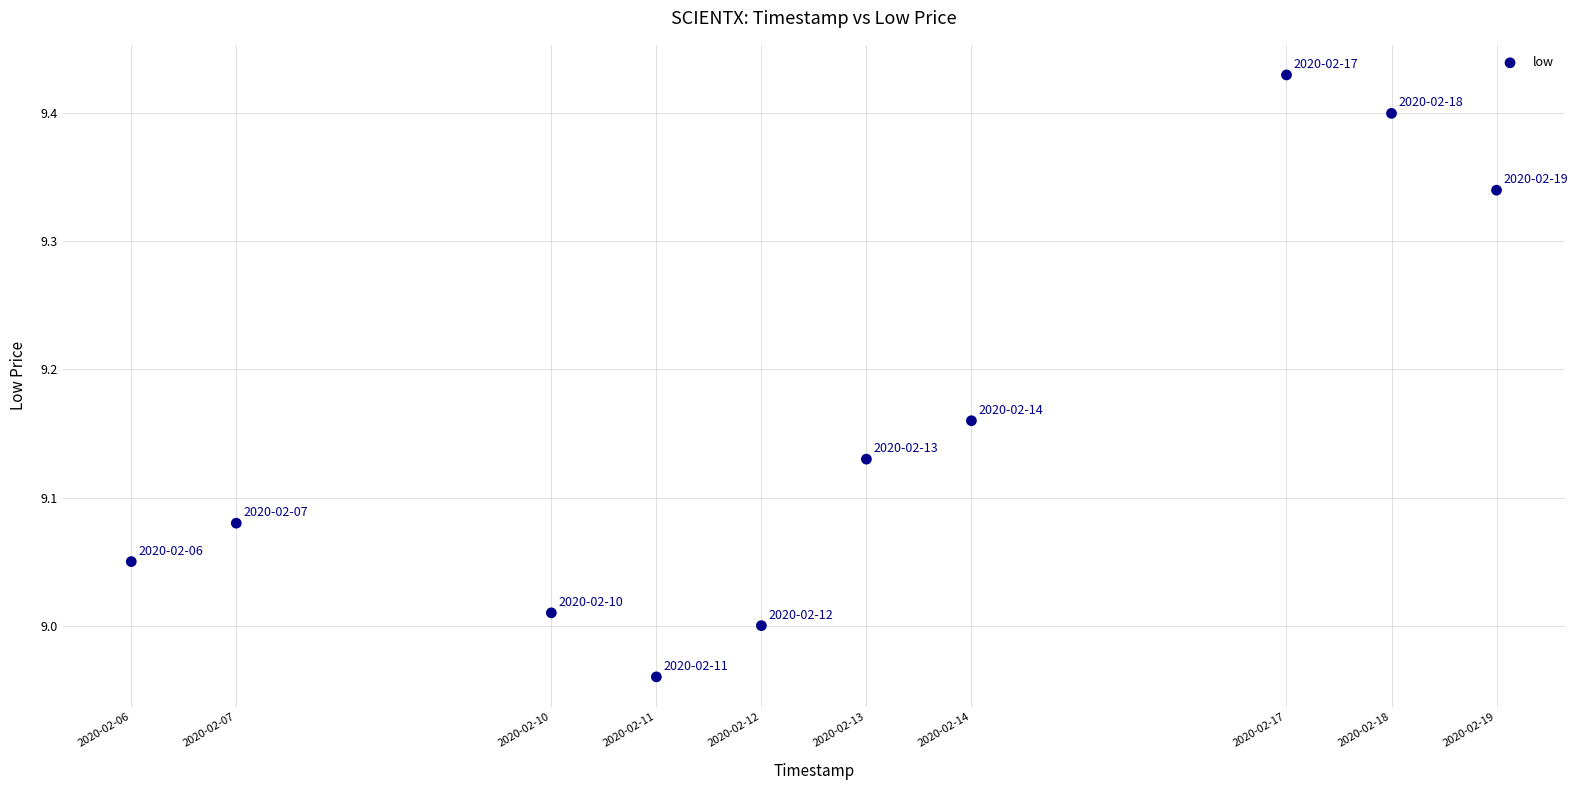

What is the range of Y values (max minus min)?

0.5